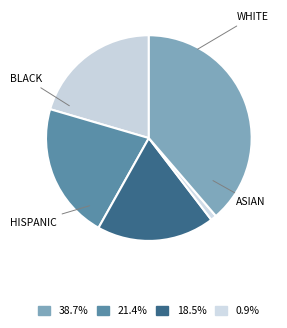

How many segments does this pie chart have?

5